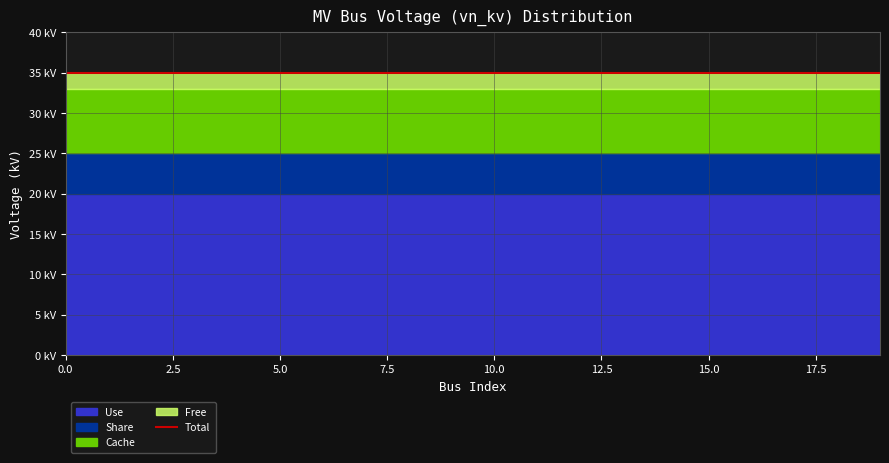

Reading left to right, list all the values displayed in this chart.

vn_kv_20: 0=20	1=20	2=20	3=20	4=20	5=20	6=20	7=20	8=20	9=20	10=20	11=20	12=20	13=20	14=20	15=20	16=20	17=20	18=20	19=20
vn_kv_offset1: 0=5	1=5	2=5	3=5	4=5	5=5	6=5	7=5	8=5	9=5	10=5	11=5	12=5	13=5	14=5	15=5	16=5	17=5	18=5	19=5
vn_kv_offset2: 0=8	1=8	2=8	3=8	4=8	5=8	6=8	7=8	8=8	9=8	10=8	11=8	12=8	13=8	14=8	15=8	16=8	17=8	18=8	19=8
vn_kv_total: 0=35	1=35	2=35	3=35	4=35	5=35	6=35	7=35	8=35	9=35	10=35	11=35	12=35	13=35	14=35	15=35	16=35	17=35	18=35	19=35